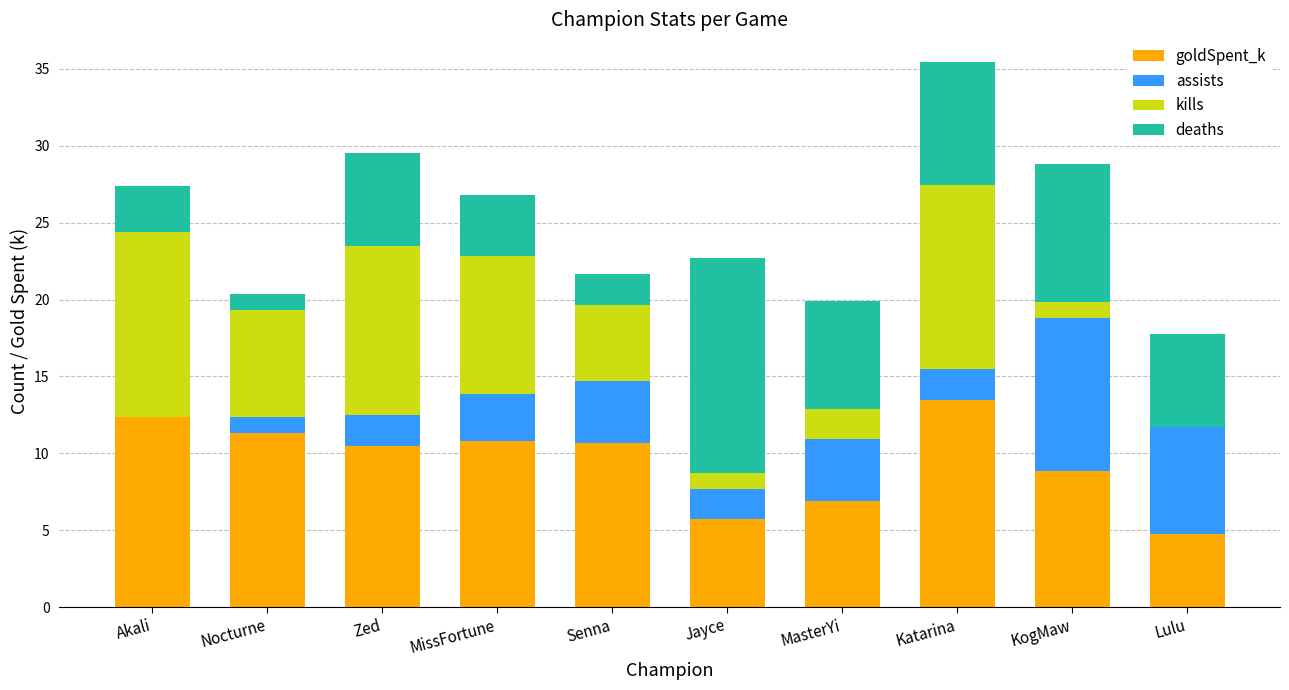

How many values in the goldSpent_k series exceed 10?

6